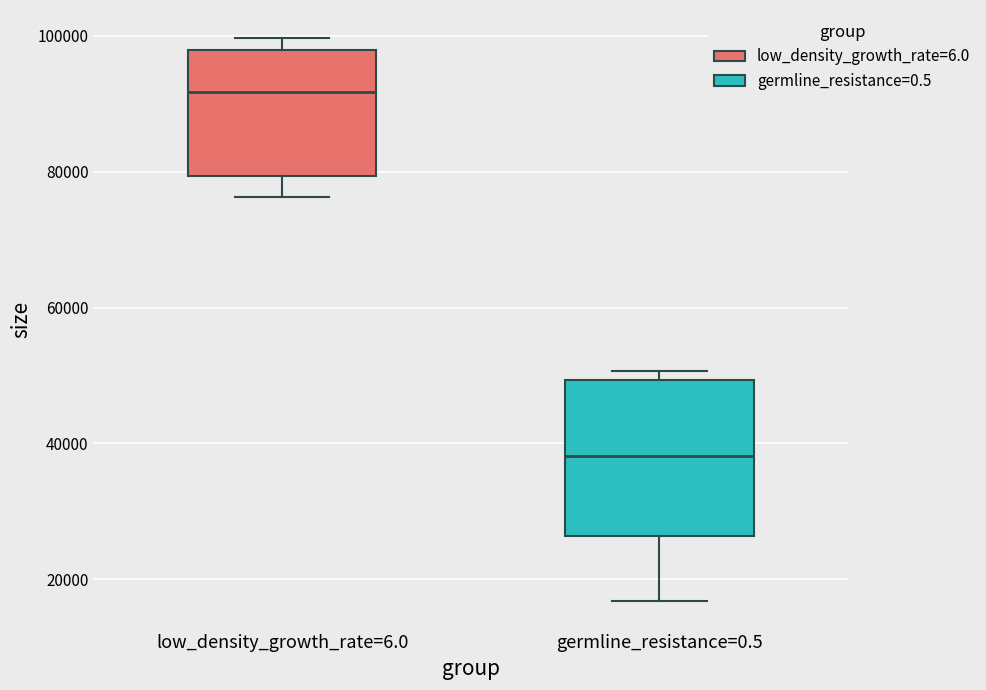

Reading left to right, transcribe this box plot: for each box, give where its median line is, the range the box spans, and where its two whiskers end, as read against the y-axis. The values are not printed on the chart, so give them approximately, as read against the axis.

low_density_growth_rate=6.0: median 92000, box 80000 to 98000, whiskers 76000 to 100000
germline_resistance=0.5: median 38000, box 26000 to 50000, whiskers 16000 to 50000 (just above the box's upper edge)